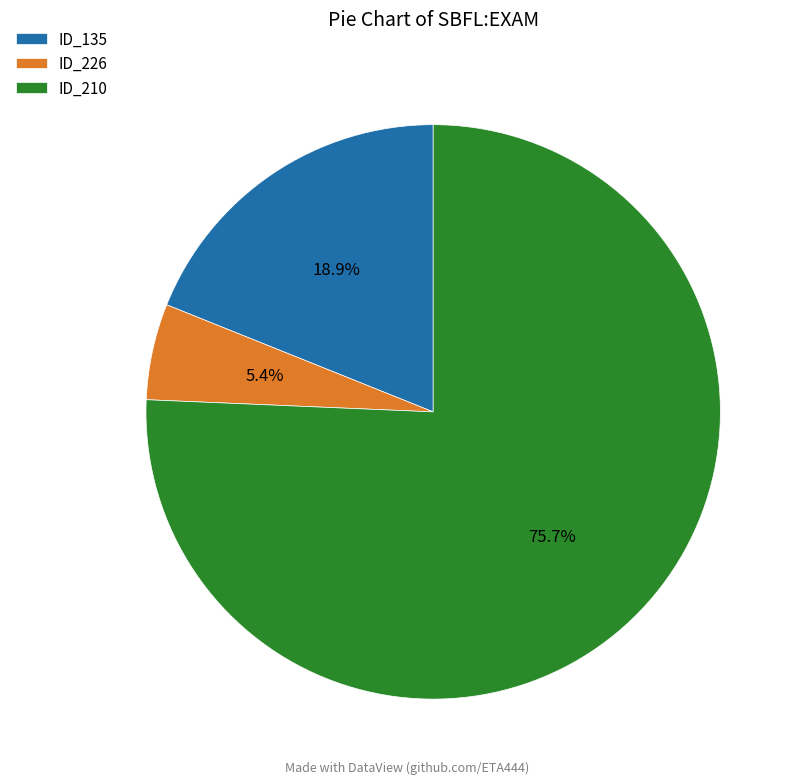

Which slice is the largest?

ID_210